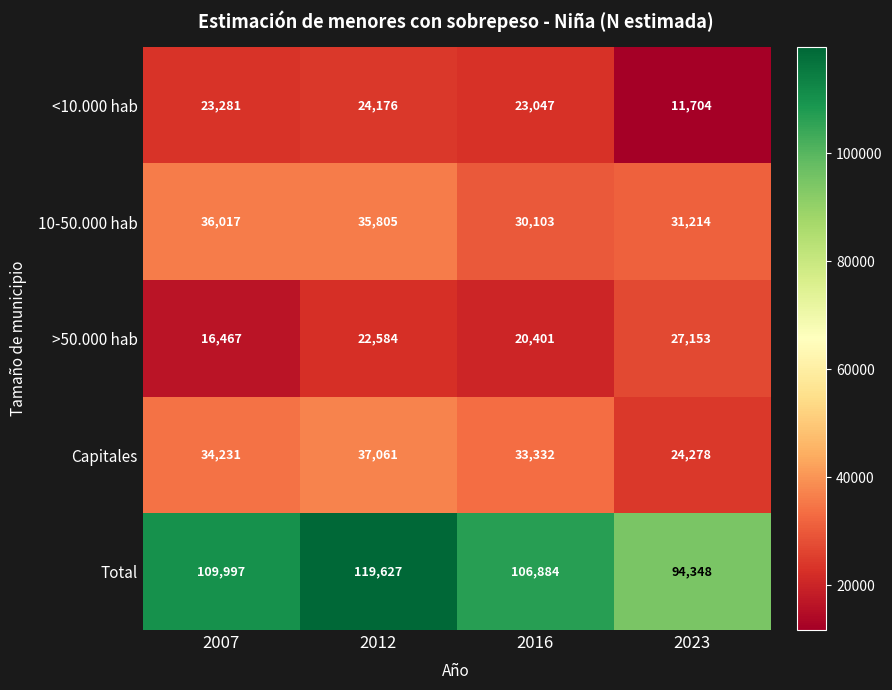

Is it true that >50.000 hab equals 20401 at 2016?

True